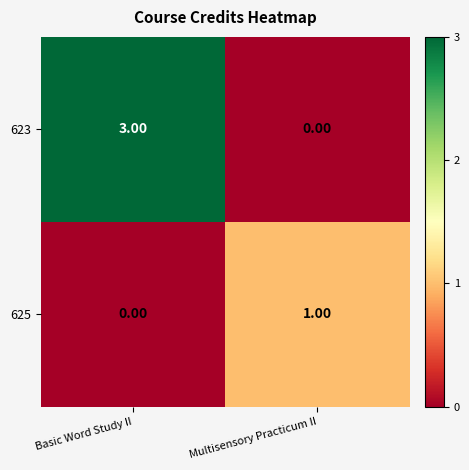

Which category has the highest value in the 625 series?

Multisensory Practicum II